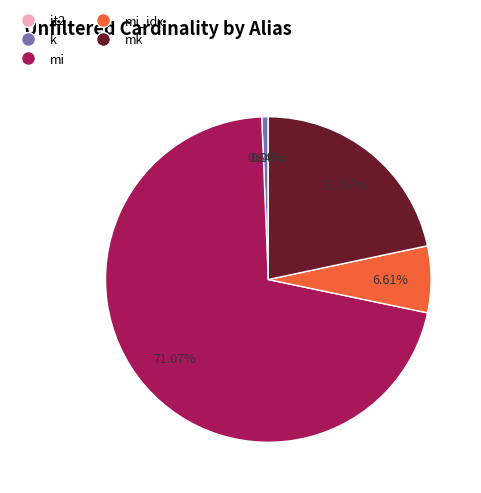

Is there any slice that represents more than half of the pie?

Yes